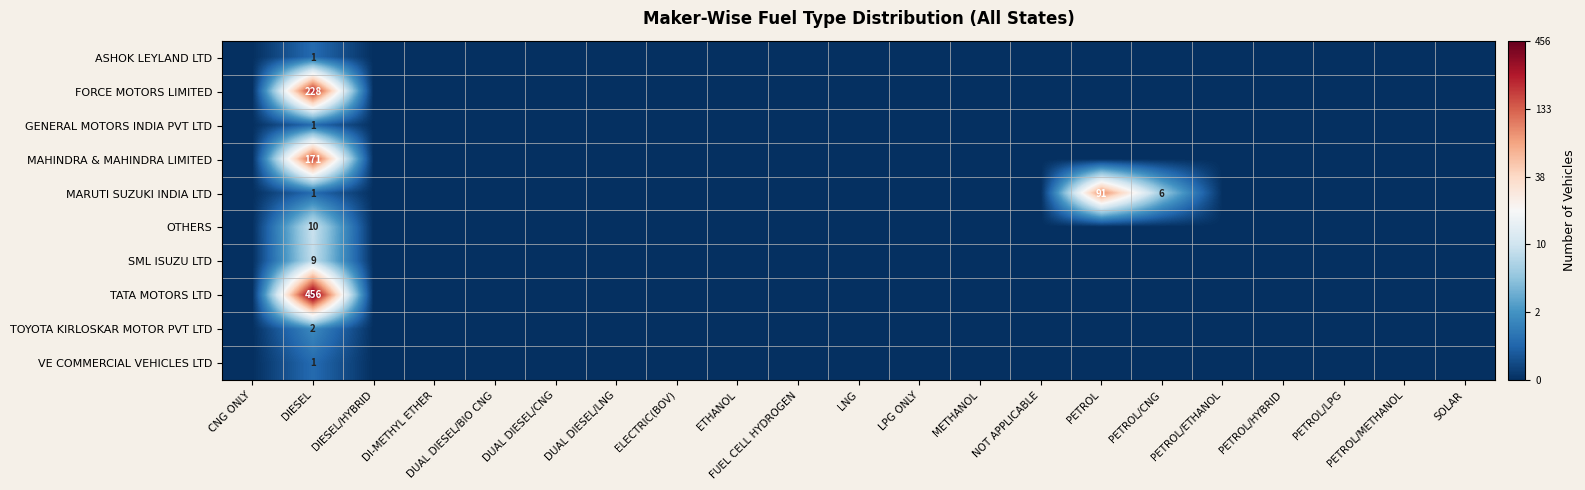

Which series changed the most between PETROL and PETROL/CNG?

MARUTI SUZUKI INDIA LTD